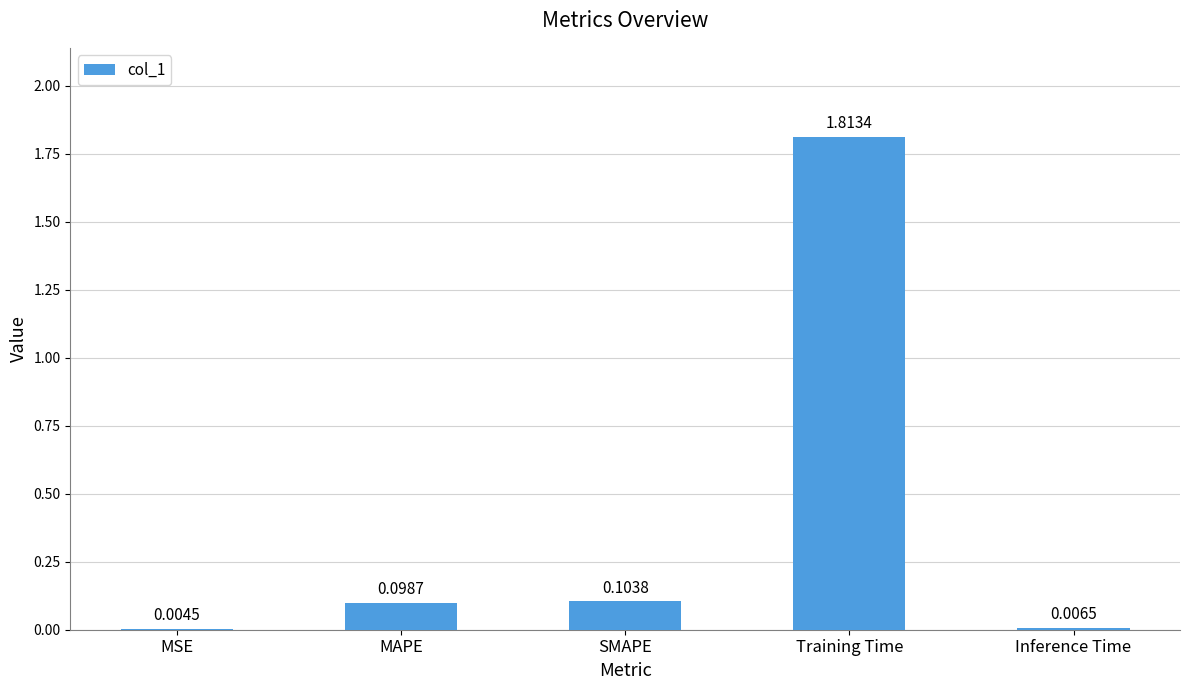

How many data points does each series have?

5